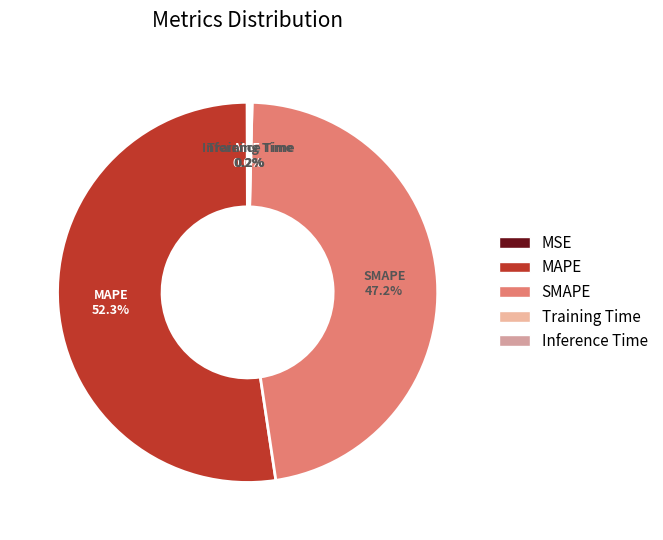

The SMAPE slice represents 47% of the pie. True or false?

True